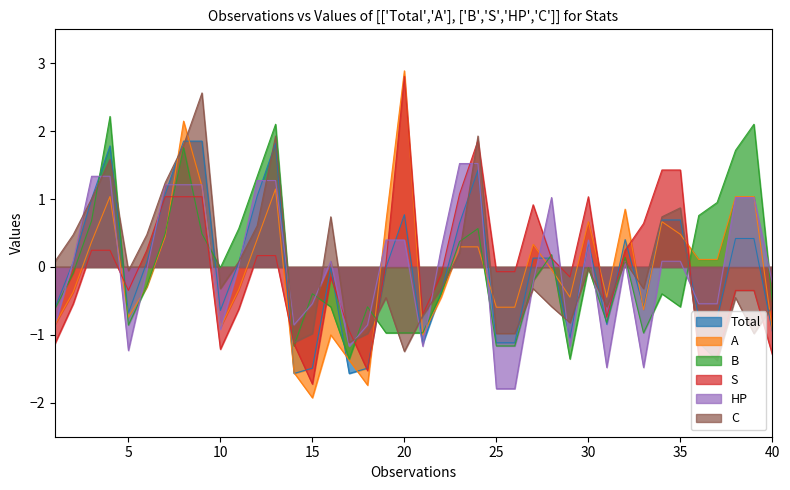

The A series shows -0.4 at 31. True or false?

True